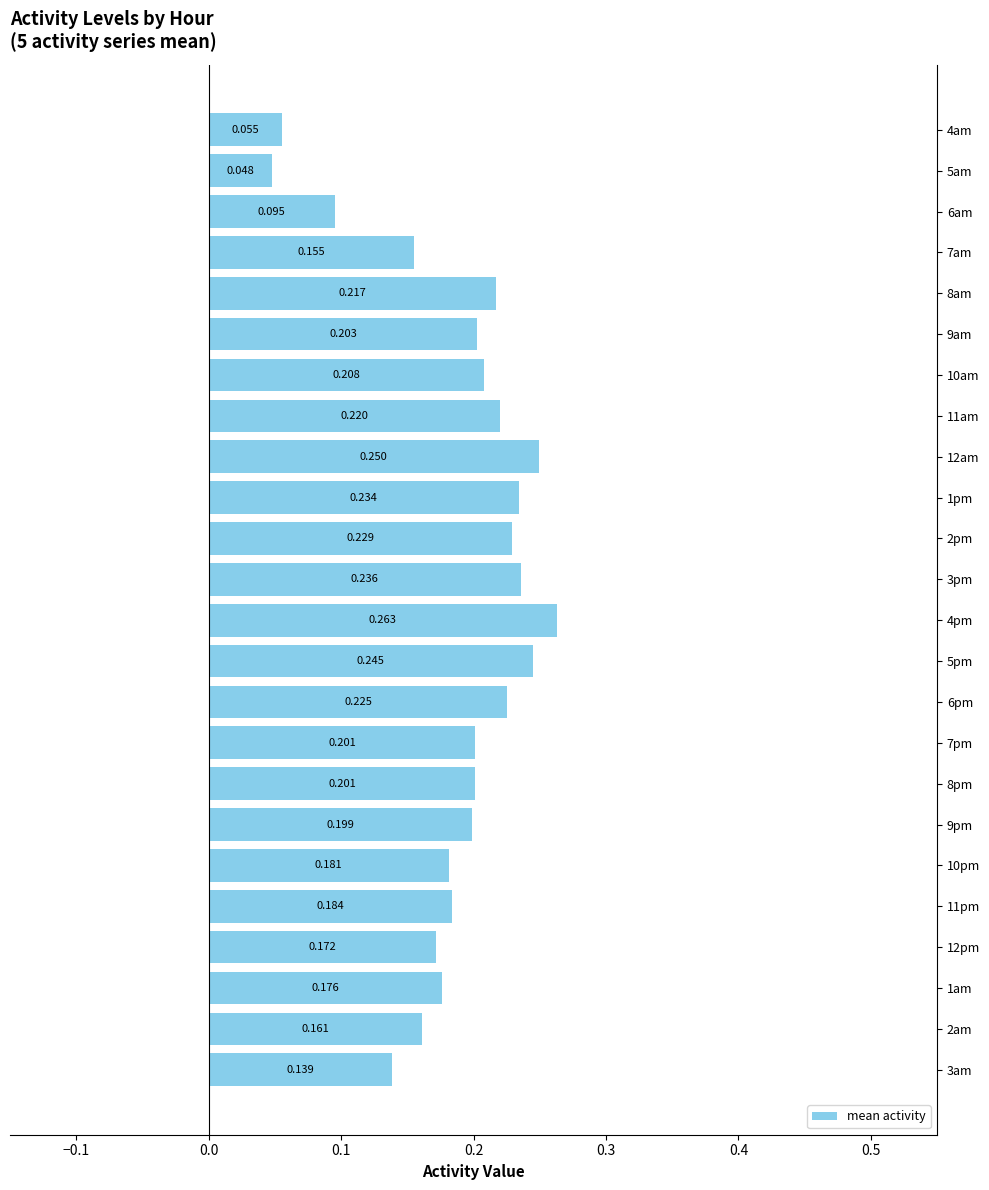

Does the chart contain stacked bars?

No